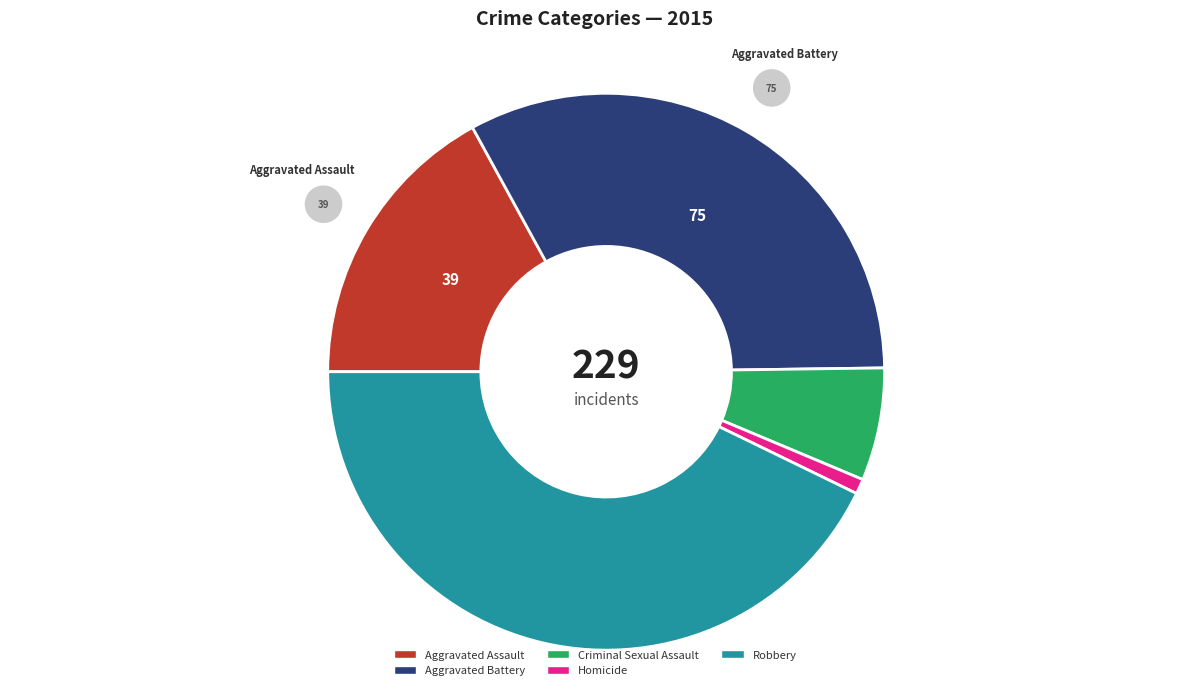

The Criminal Sexual Assault slice represents 7% of the pie. True or false?

True